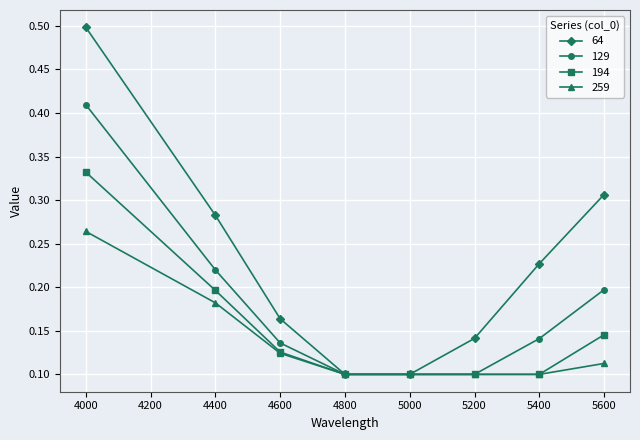

Between 4400 and 5200, which series saw the biggest shift?

64